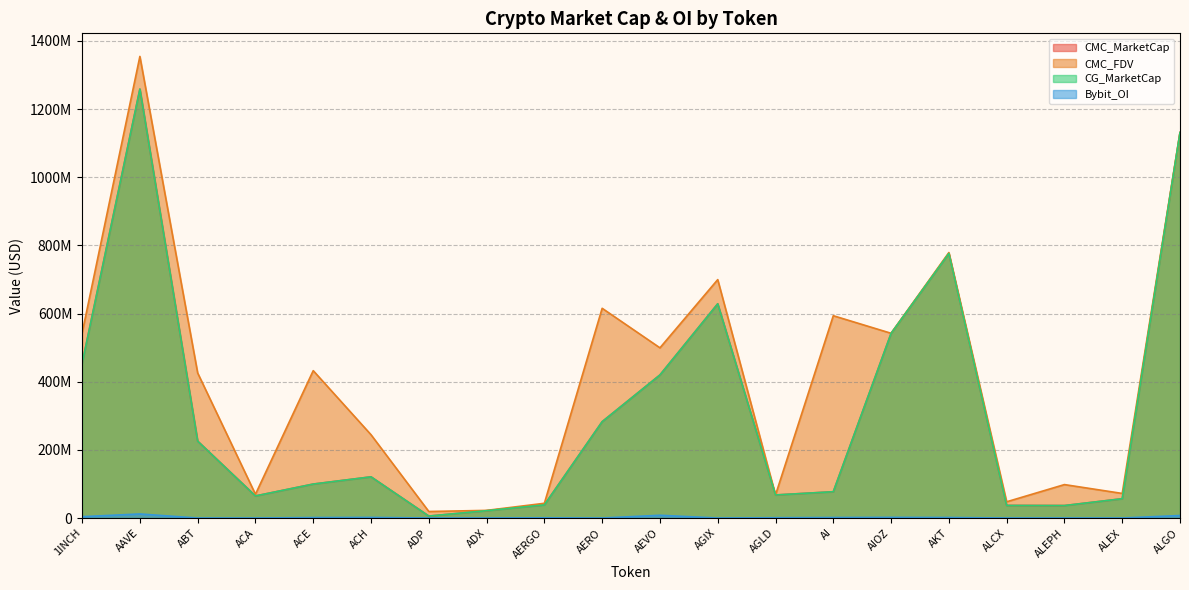

True or false: CG_MarketCap and CMC_FDV cross at least once.

False